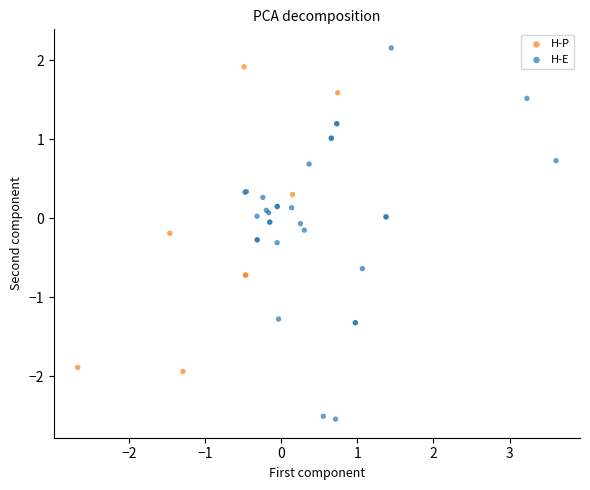

Which series has the widest spread of Y values?

H-E